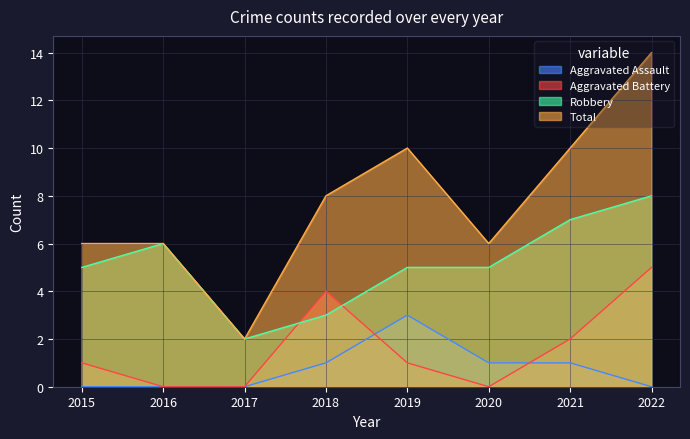

At 2021, list the series in order from largest to smallest.

Total, Robbery, Aggravated Battery, Aggravated Assault